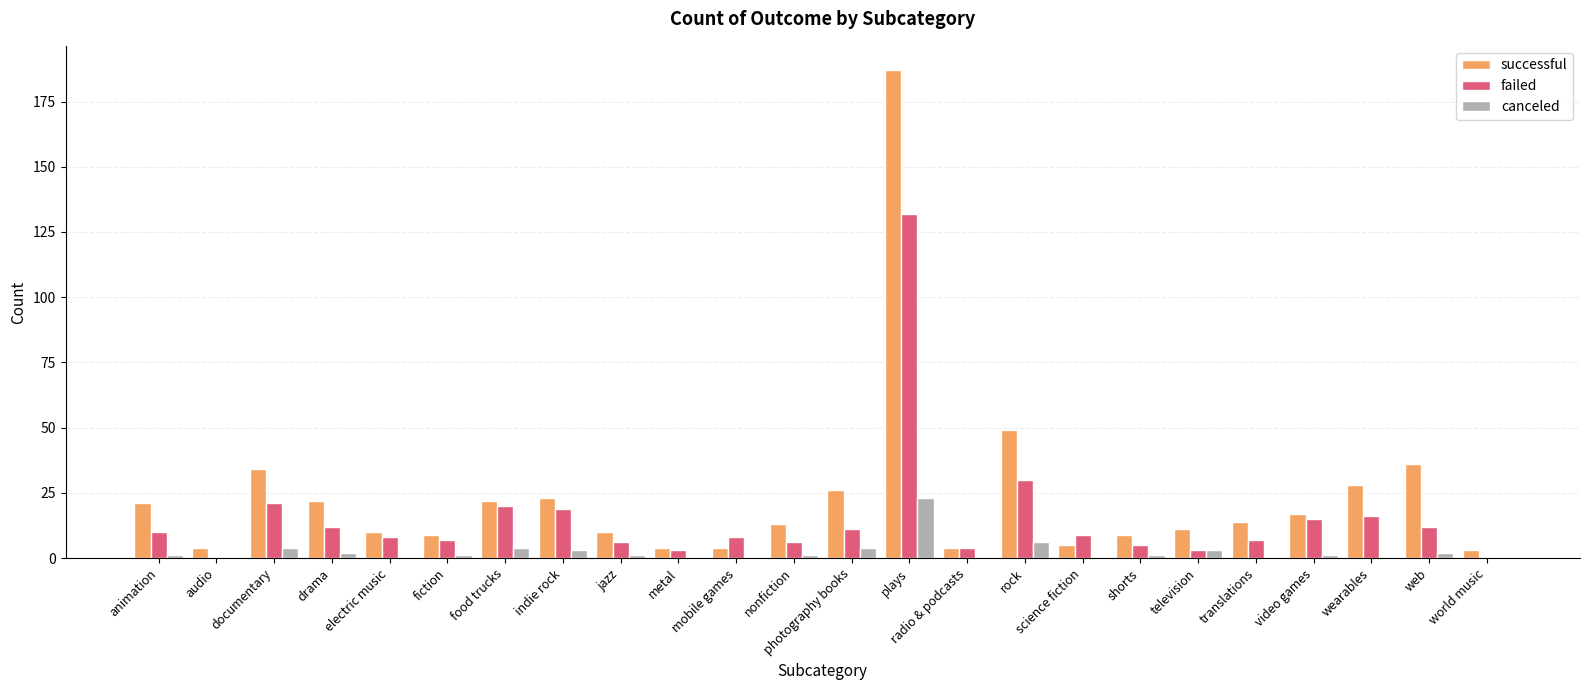

What is the sum of all successful values?

565